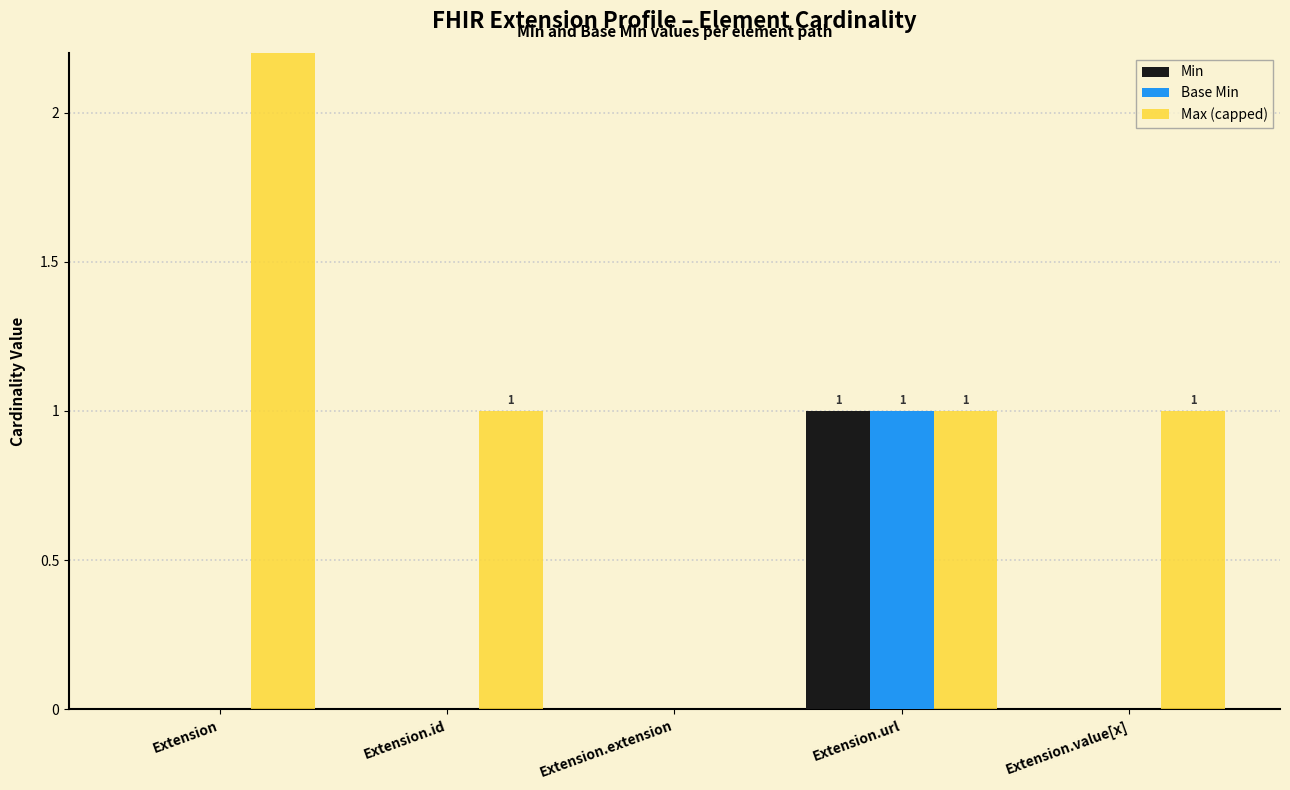

What is the value of the Base Min bar at the 4th from the left?

1